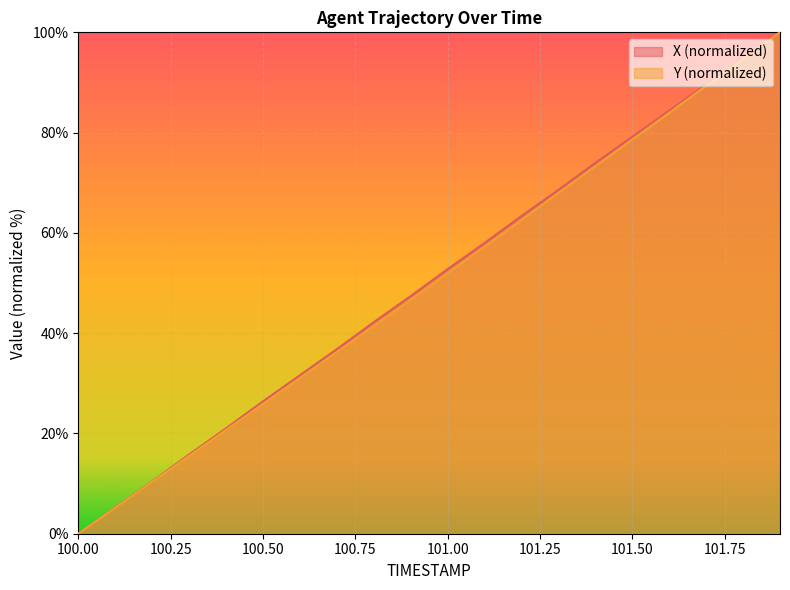

Reading right to left, what are all the values shown in this chart?

X: 101.9=100.0	101.8=94.8	101.7=89.6	101.6=84.4	101.5=79.2	101.4=74.0	101.3=68.6	101.2=63.4	101.1=58.0	101.0=52.8	100.9=47.4	100.8=42.2	100.7=36.8	100.6=31.6	100.5=26.4	100.4=21.0	100.3=15.8	100.2=10.4	100.1=5.2	100.0=0.0
Y: 101.9=100.0	101.8=94.7	101.7=89.3	101.6=83.9	101.5=78.6	101.4=73.3	101.3=68.0	101.2=62.6	101.1=57.2	101.0=51.9	100.9=46.7	100.8=41.4	100.7=36.2	100.6=31.1	100.5=25.9	100.4=20.7	100.3=15.5	100.2=10.4	100.1=5.2	100.0=0.0